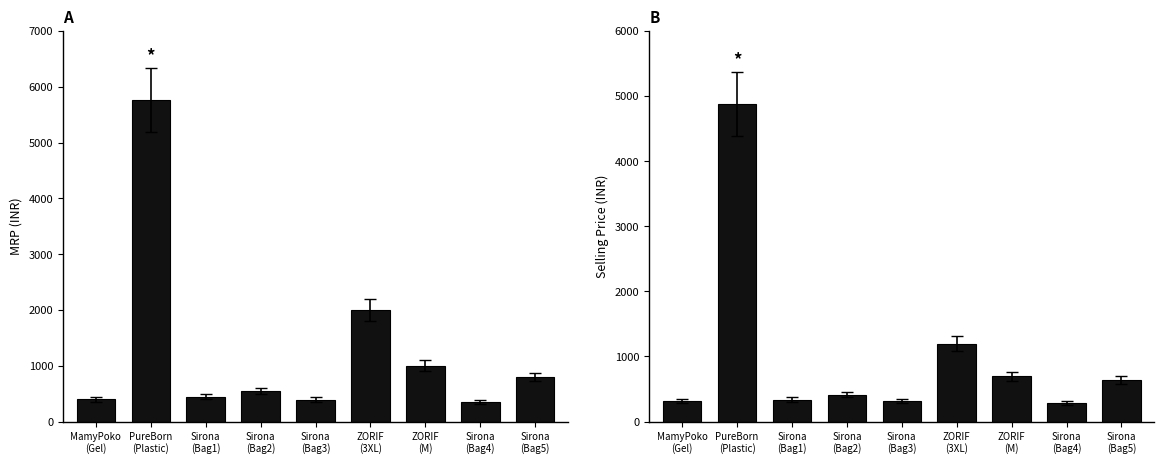

Is the value of MRP at MamyPoko
(Gel) greater than the value of Selling Price at PureBorn
(Plastic)?

No